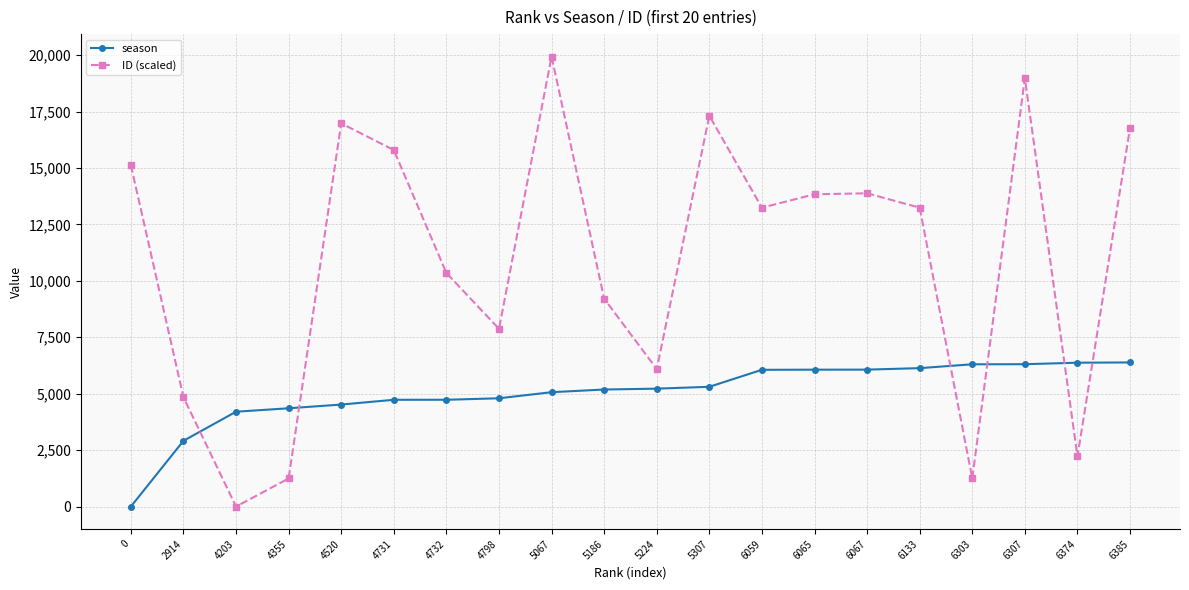

Rank the series by their average value, from lowest to highest.

season, ID (scaled)